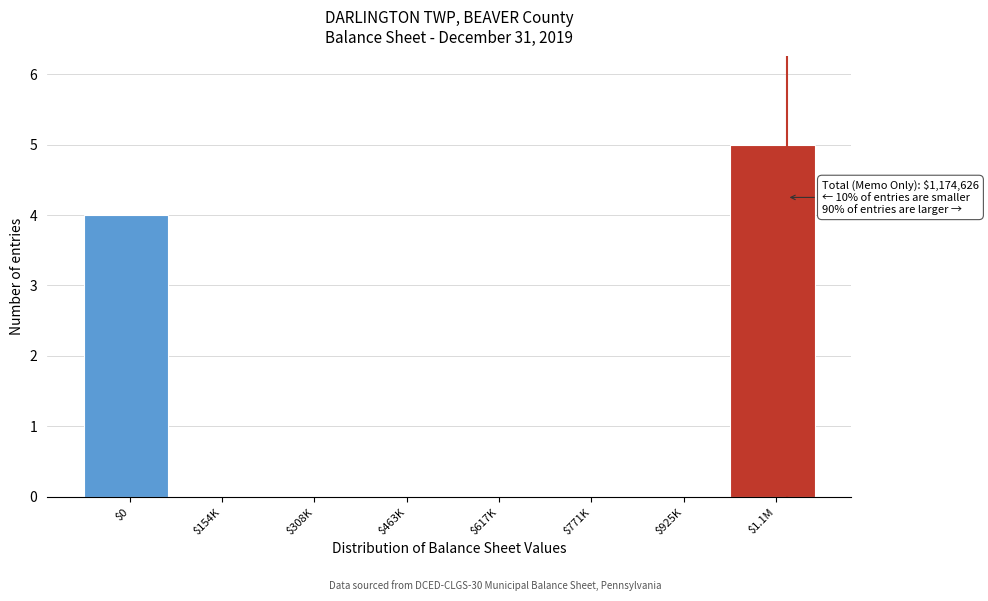

What is the sum of all values?

9